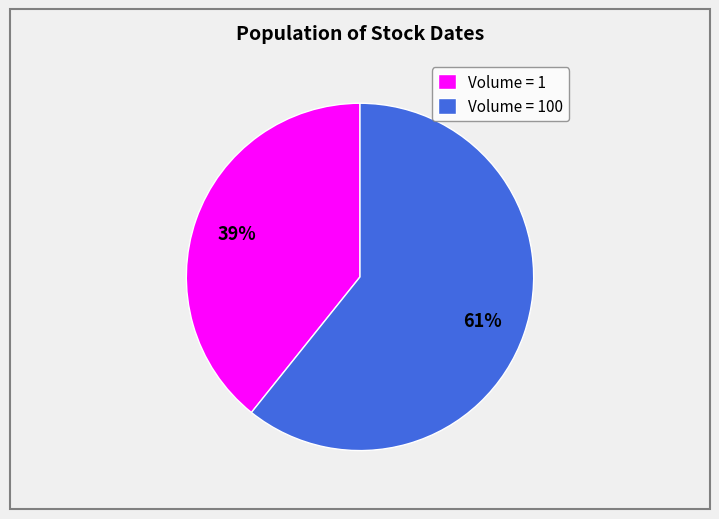

The Volume = 1 slice represents 31% of the pie. True or false?

False